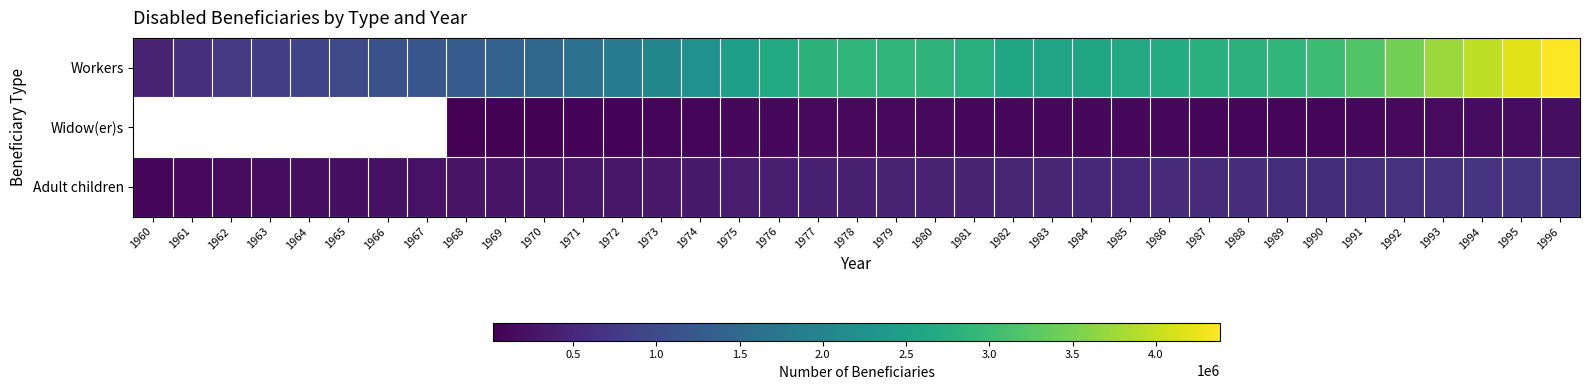

The Adult children series shows 672683.0 at 1994. True or false?

True